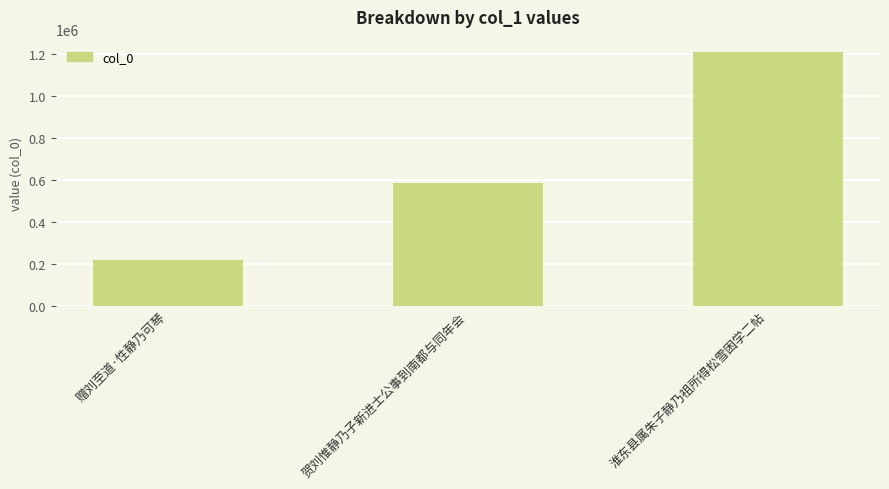

Which label corresponds to the largest value in the chart?

淮东县属朱子静乃祖所得松雪困学二帖